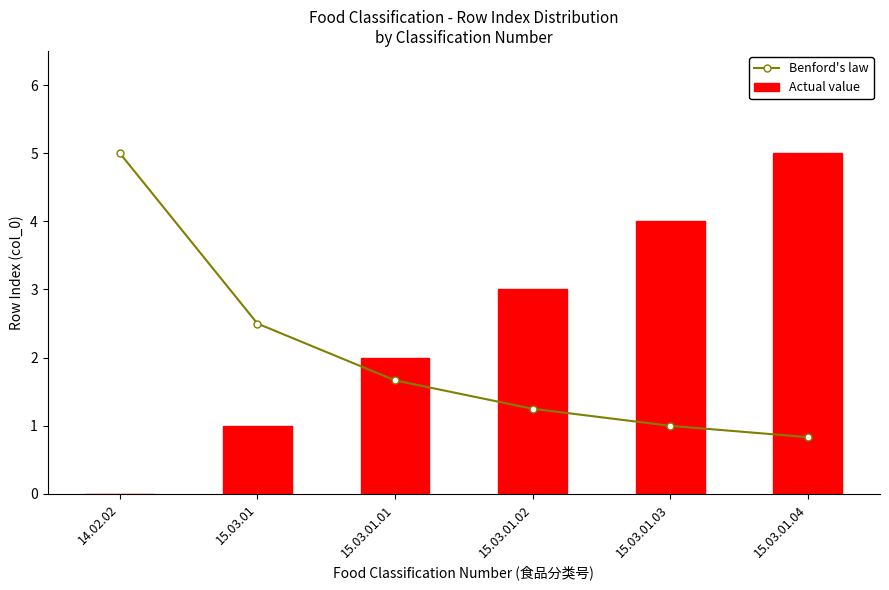

Reading right to left, what are all the values shown in this chart?

Benford's law: 0.8	1.0	1.2	1.7	2.5	5.0
Actual value: 5.0	4.0	3.0	2.0	1.0	0.0